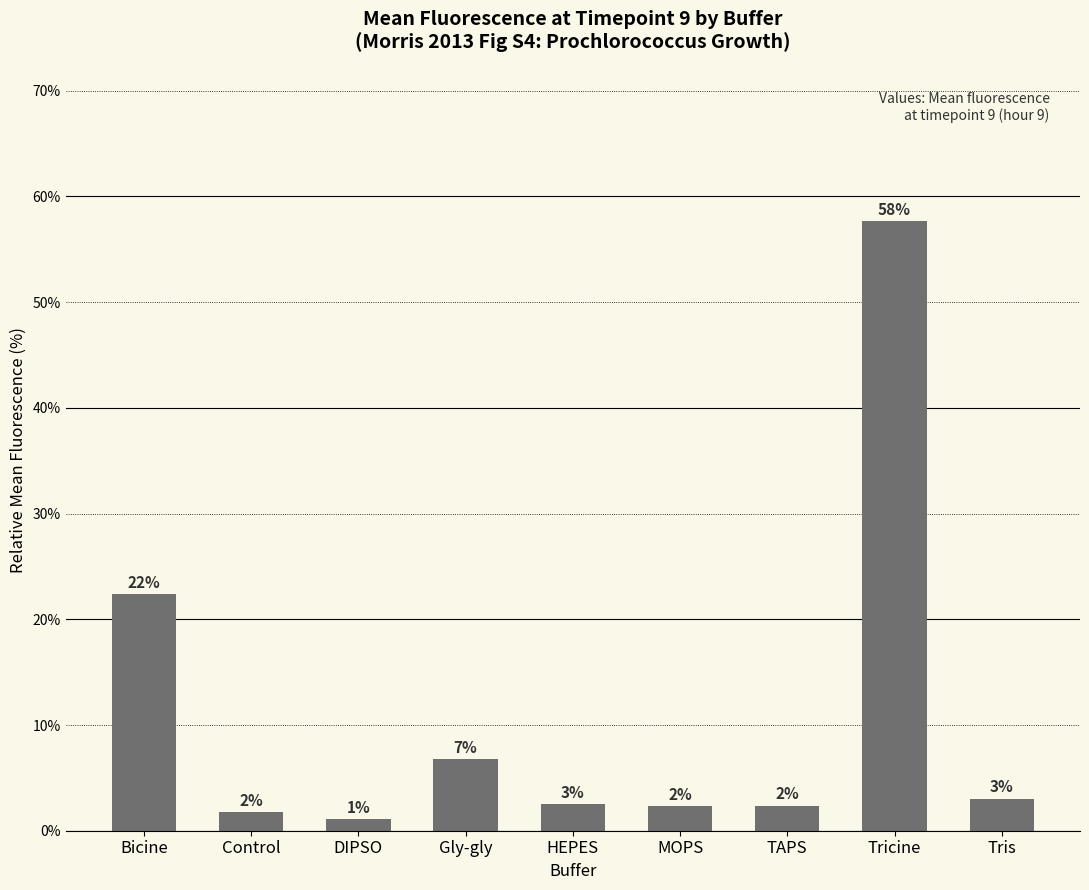

What is the minimum value shown in the chart?

1.1